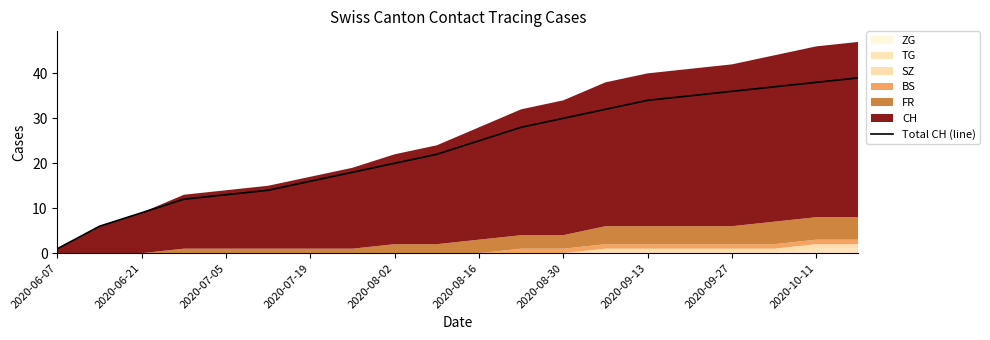

What is the maximum value for Total CH (line)?

39